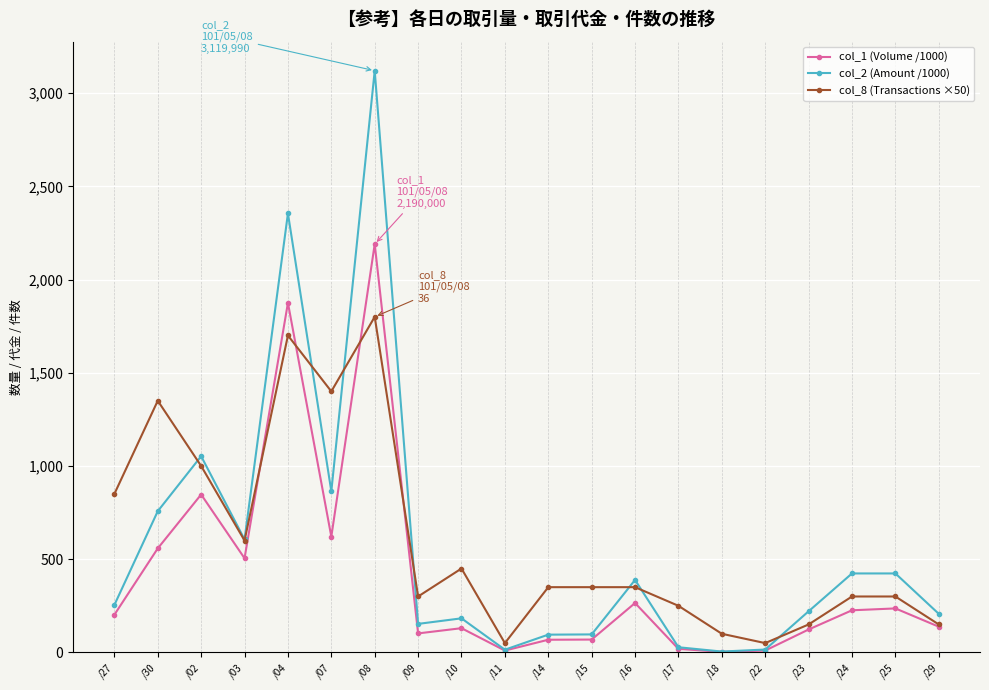

What is the maximum value shown in the chart?

3120.0